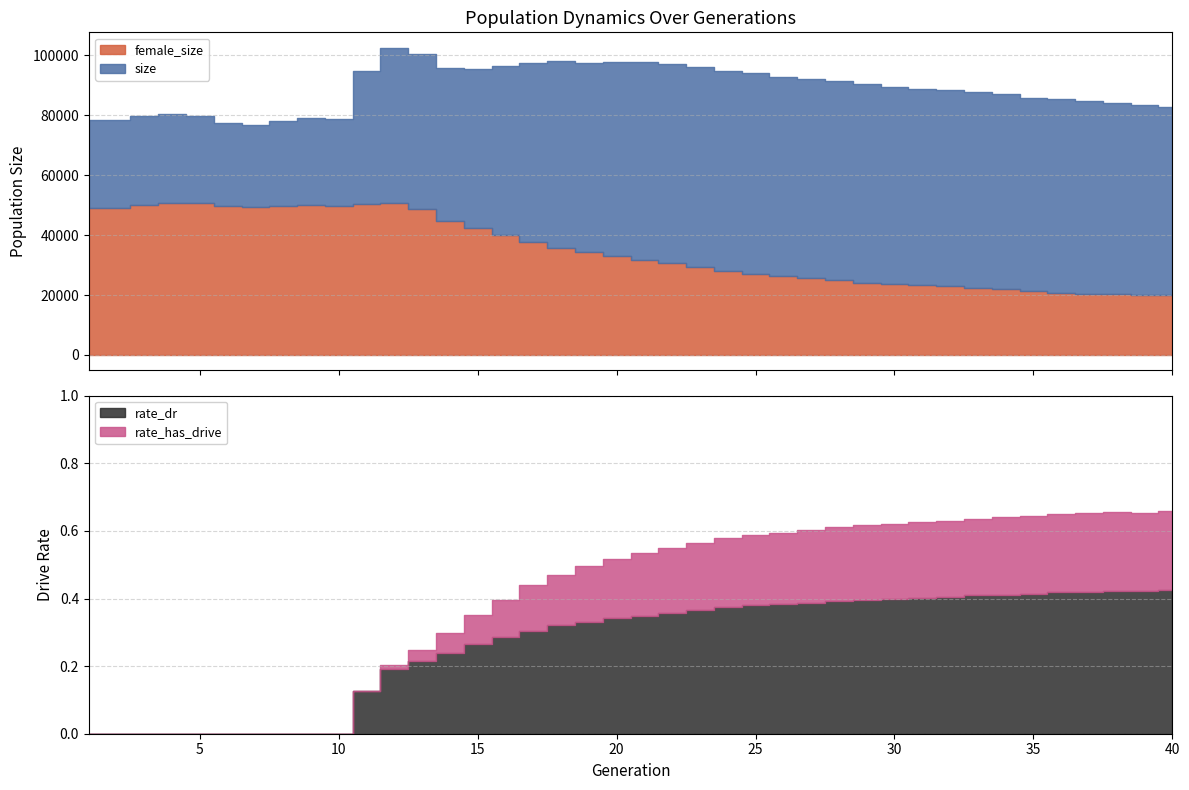

What is the spread (max minus min) of values at 30?

89479.6